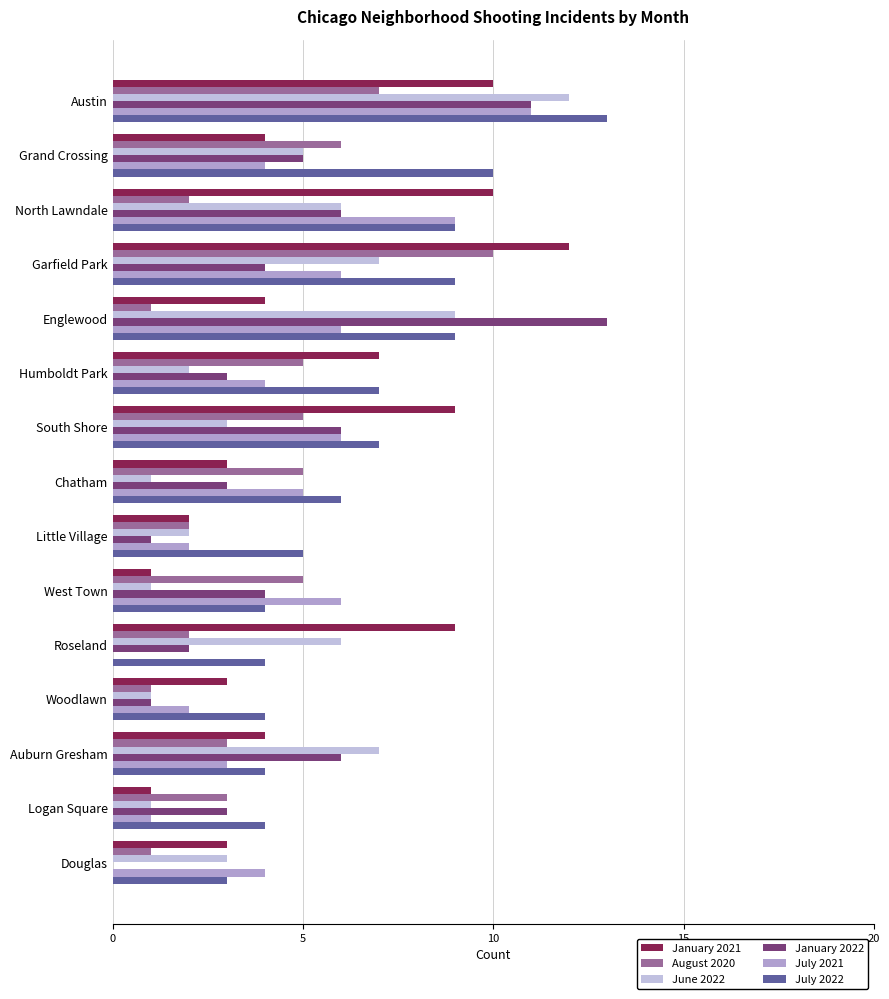

Which series has the largest total across all categories?

July 2022